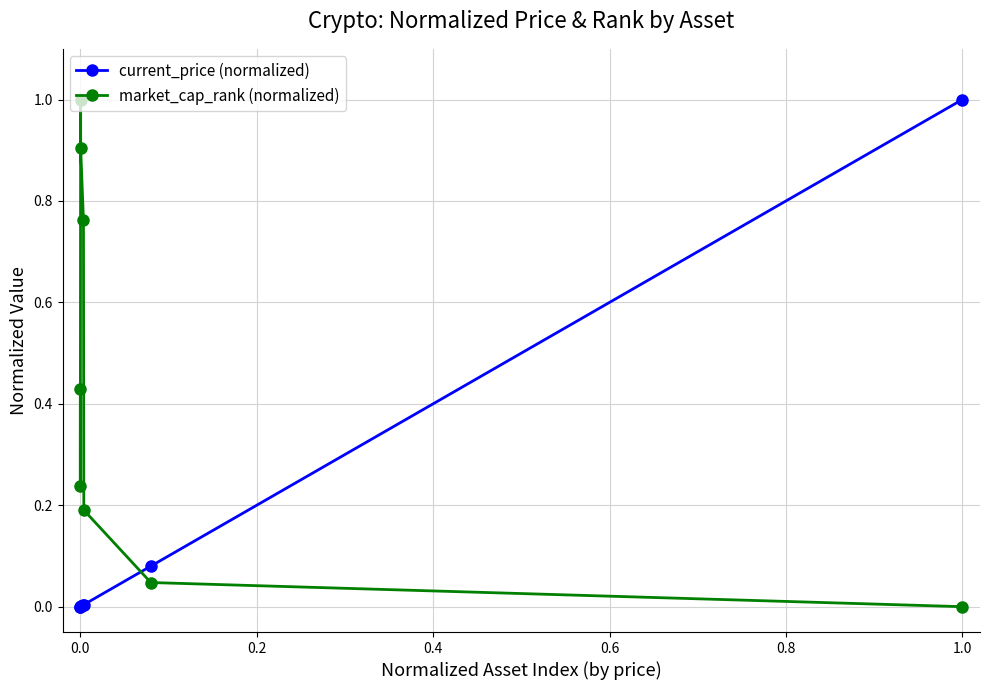

What is the difference between the second highest and minimum values in the market_cap_rank (normalized) series?

0.9